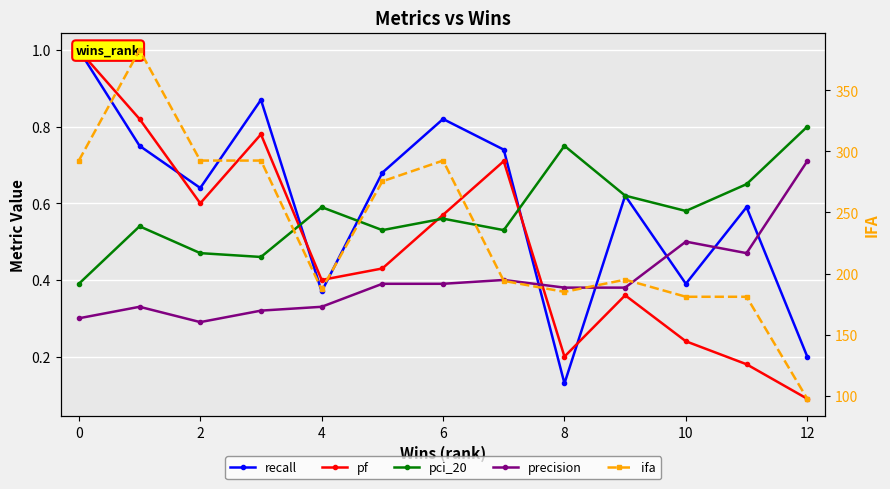

The pci_20 series shows 0.4 at 14. True or false?

False